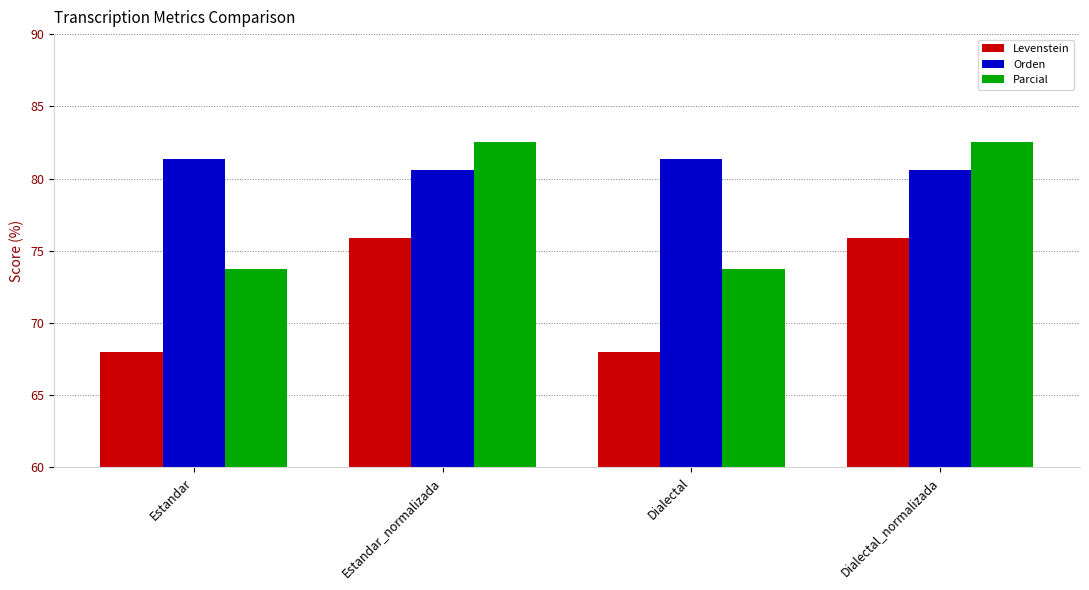

Count the Orden values in the range 80 to 81.

2